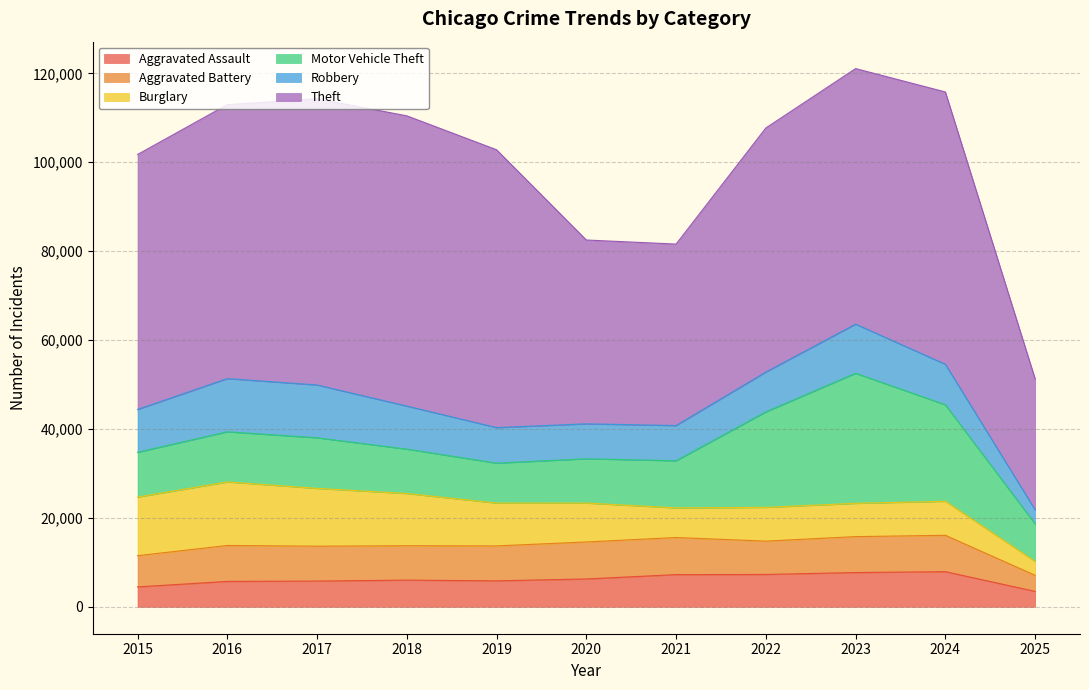

What is the total value across all series at 2020?

82508